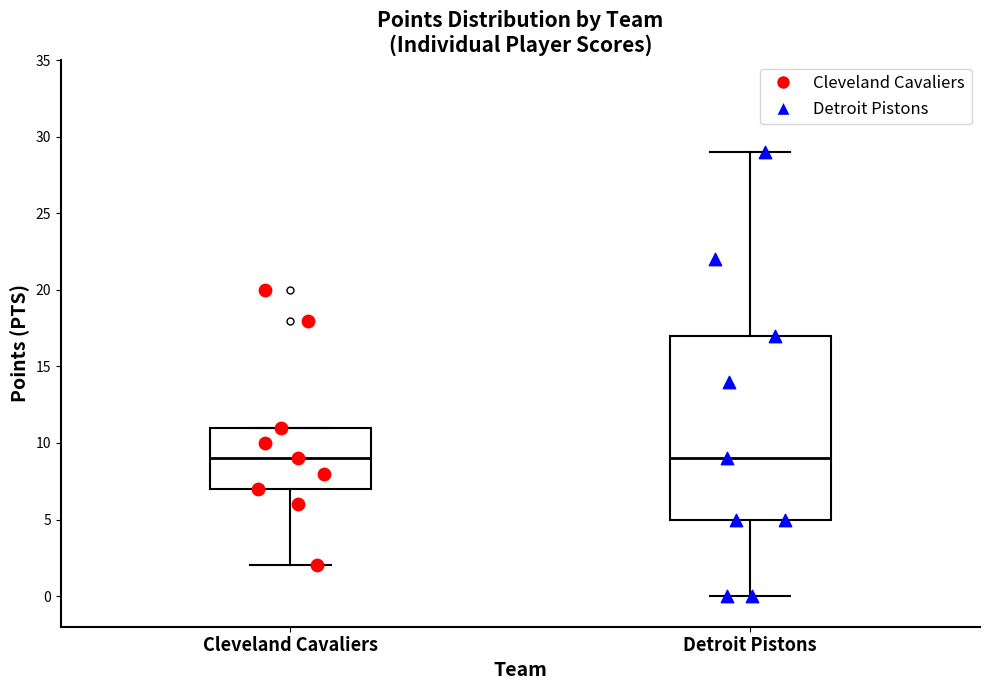

Reading left to right, transcribe this box plot: for each box, give where its median line is, the range the box spans, and where its two whiskers end, as read against the y-axis. The values are not printed on the chart, so give them approximately, as read against the axis.

Cleveland Cavaliers: median 9, box 7 to 11, whiskers 2 to 11
Detroit Pistons: median 9, box 5 to 17, whiskers 0 to 29